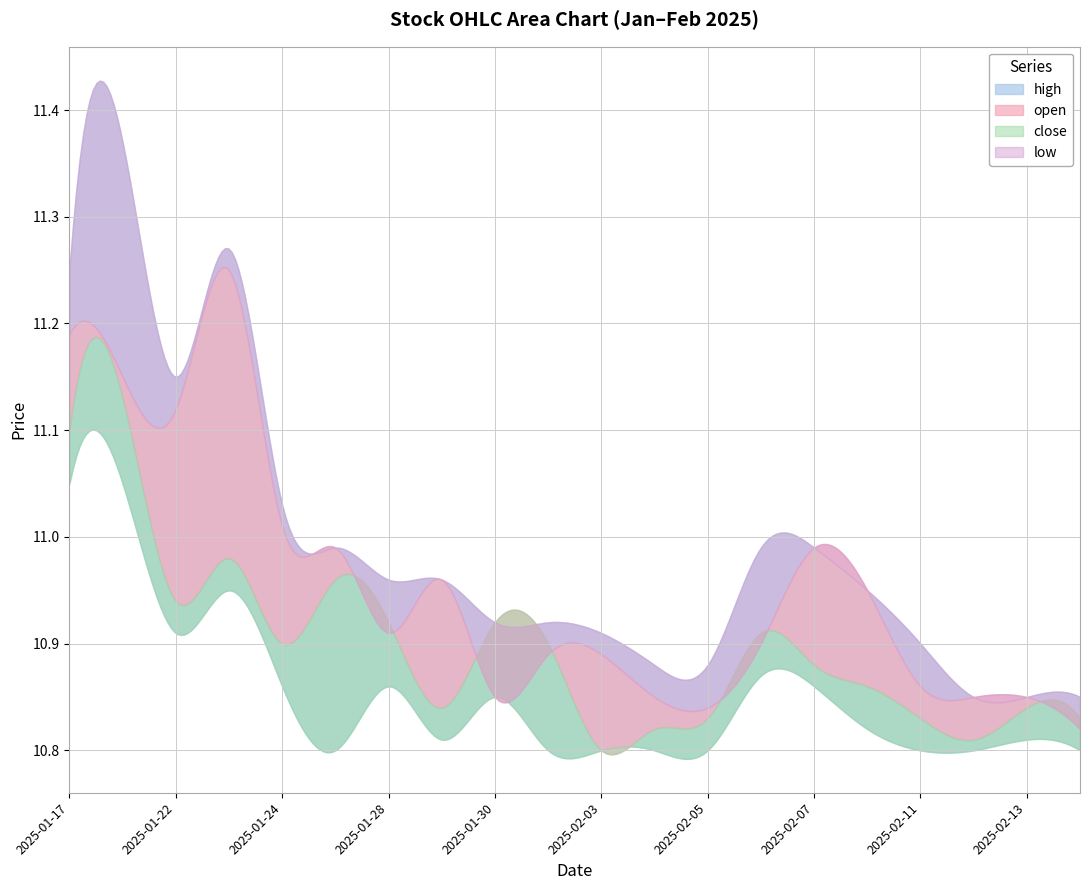

Rank the series by their maximum value, from highest to lowest.

high, open, close, low